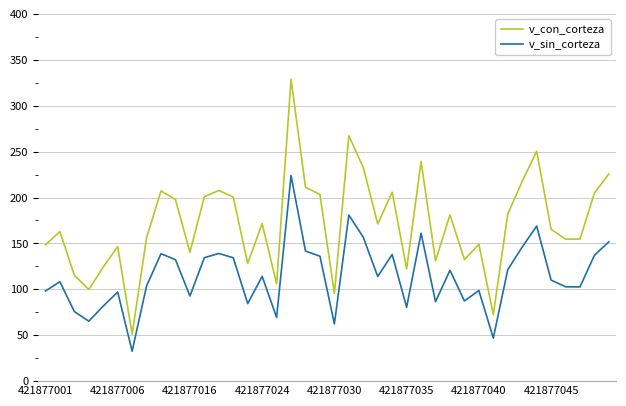

Rank the series by their average value, from lowest to highest.

v_sin_corteza, v_con_corteza